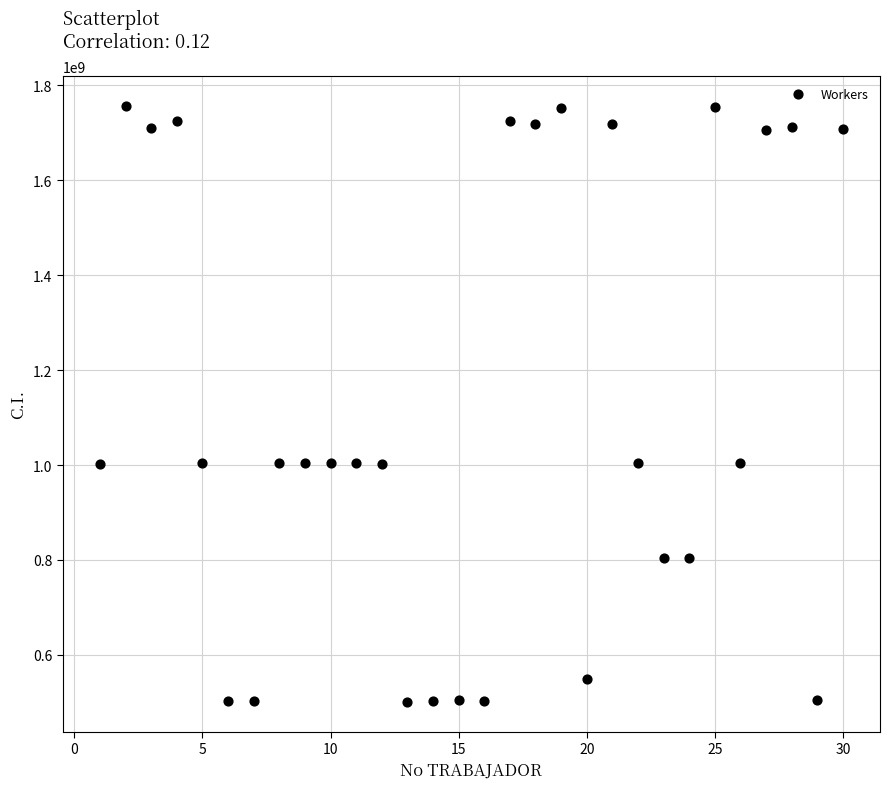

What is the range of X values (max minus min)?

29